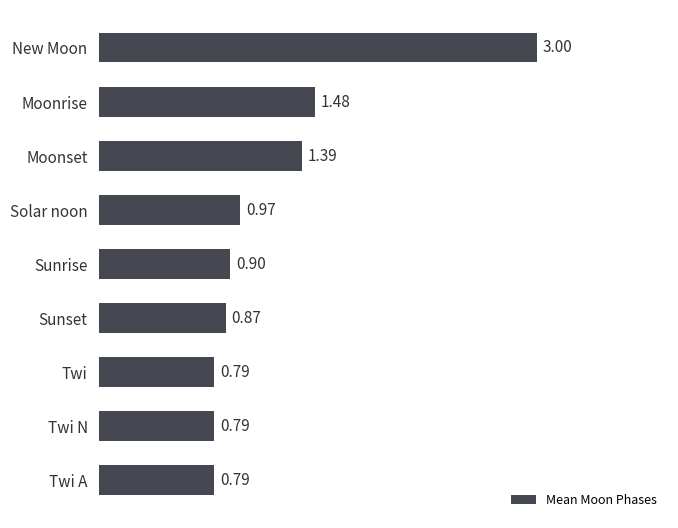

What is the average value?

1.2